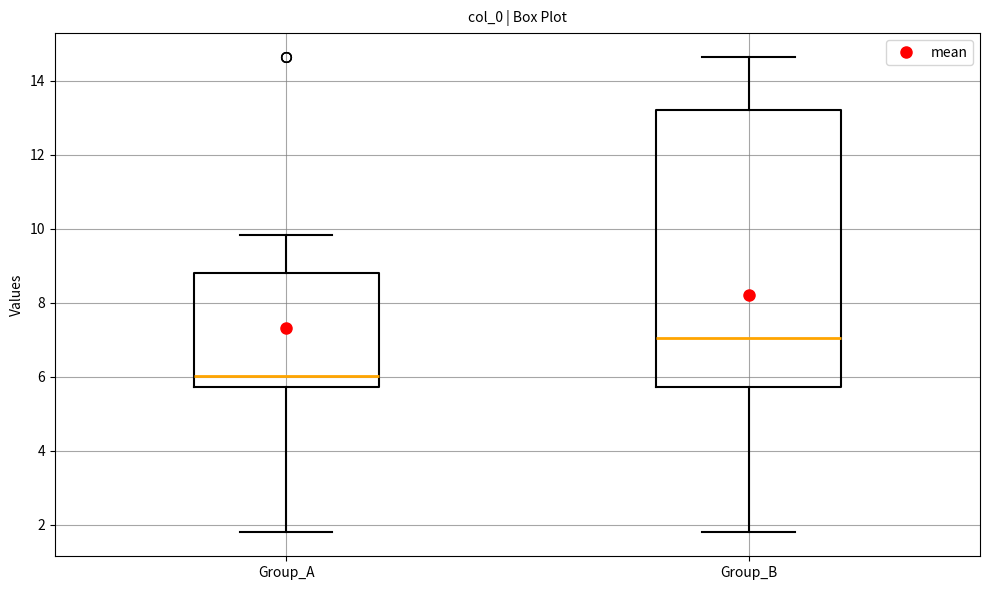

Reading left to right, transcribe this box plot: for each box, give where its median line is, the range the box spans, and where its two whiskers end, as read against the y-axis. The values are not printed on the chart, so give them approximately, as read against the axis.

Group_A: median 6.0, box 5.8 to 8.8, whiskers 1.8 to 9.8
Group_B: median 7.0, box 5.8 to 13.2, whiskers 1.8 to 14.6